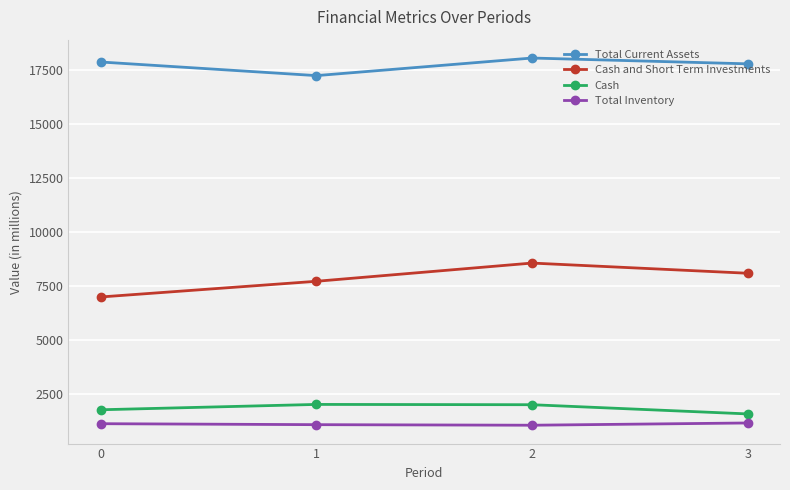

True or false: Total Current Assets and Cash cross at least once.

False